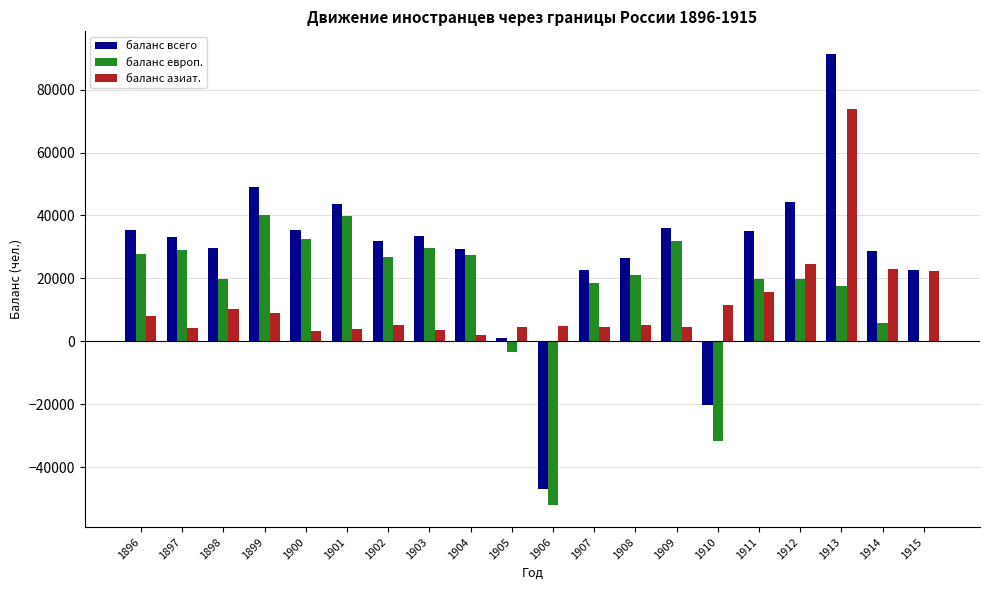

The value of баланс европ. at 1908 is 10071. True or false?

False